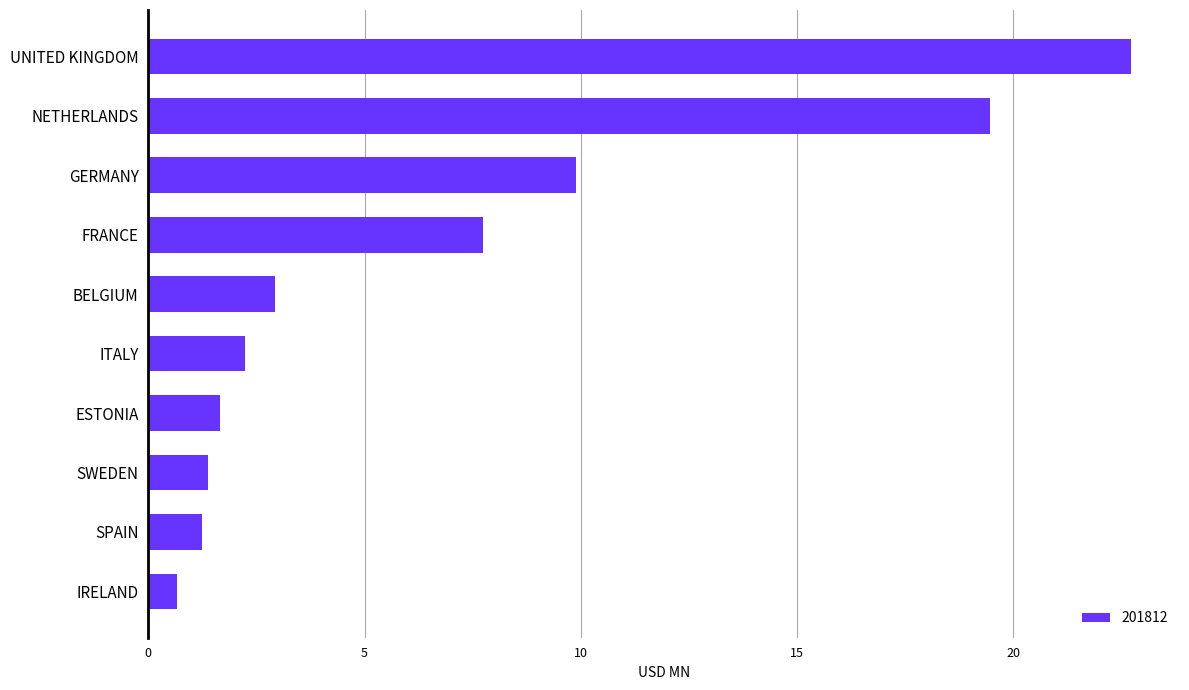

How many bars are there in total?

10